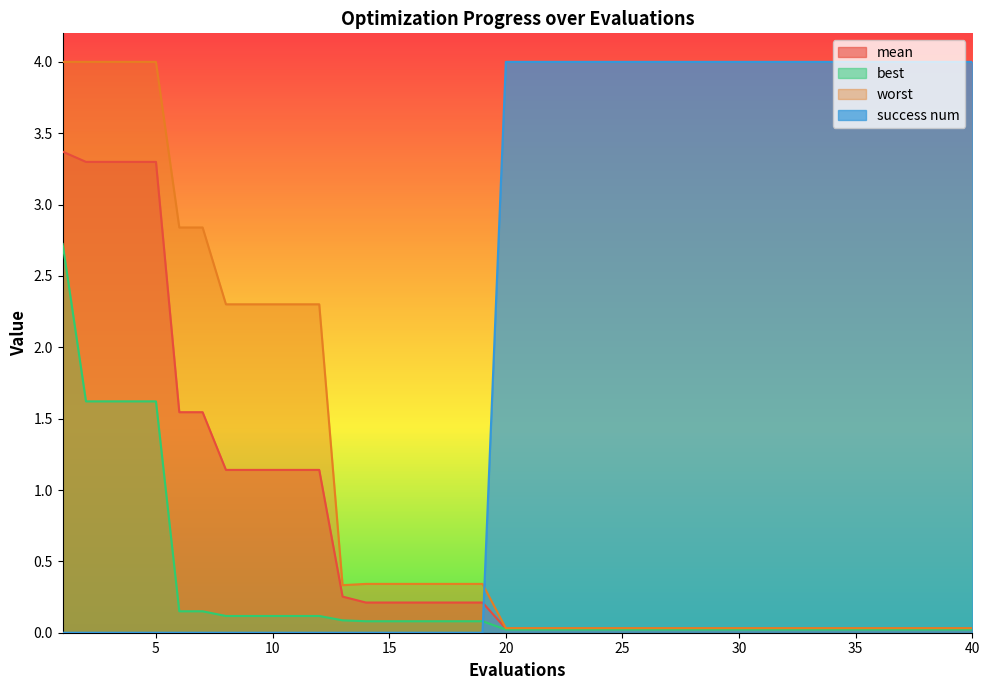

Which has a higher value, 31 or 10?

10